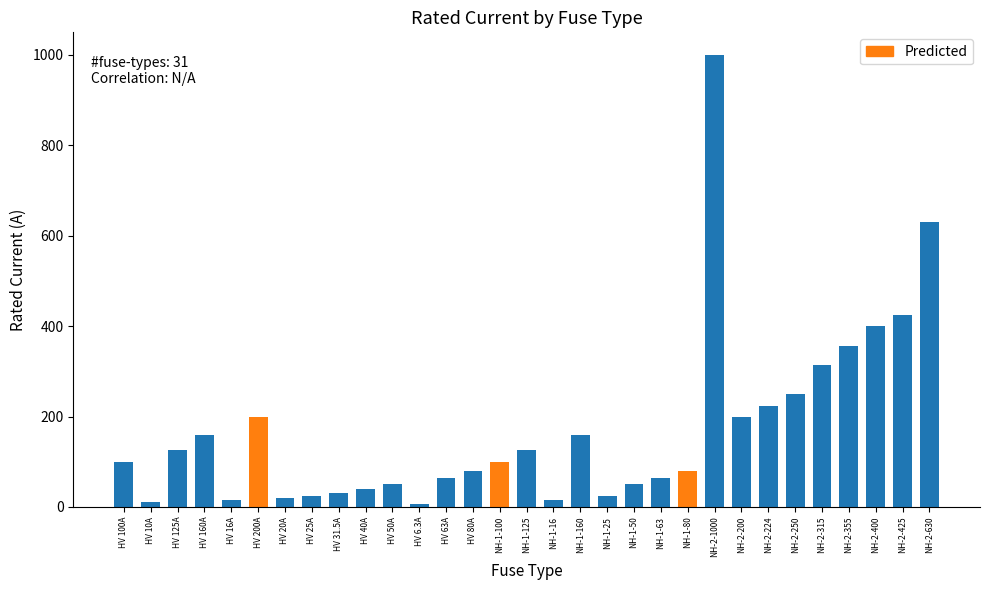

What is the label of the 1st bar from the left?

HV 100A